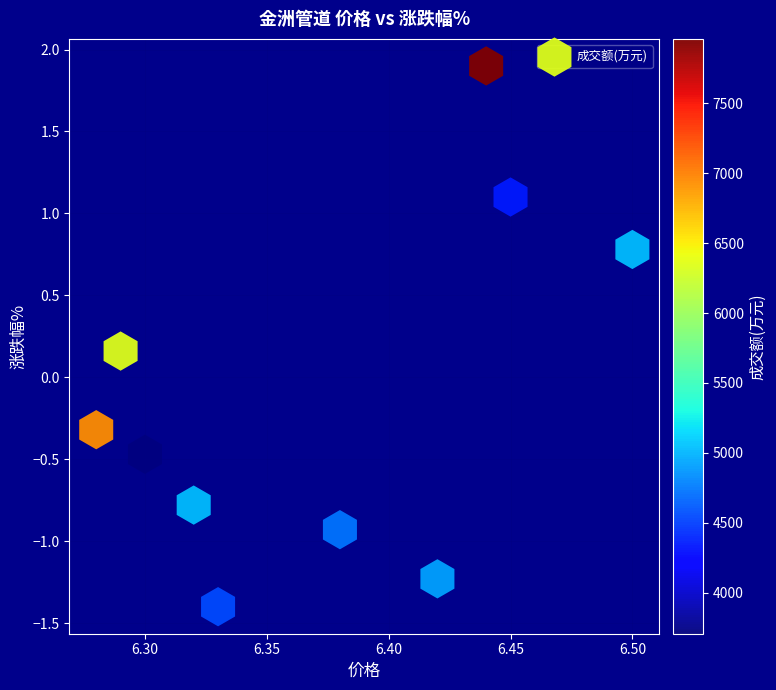

What is the range of Y values (max minus min)?

3.3